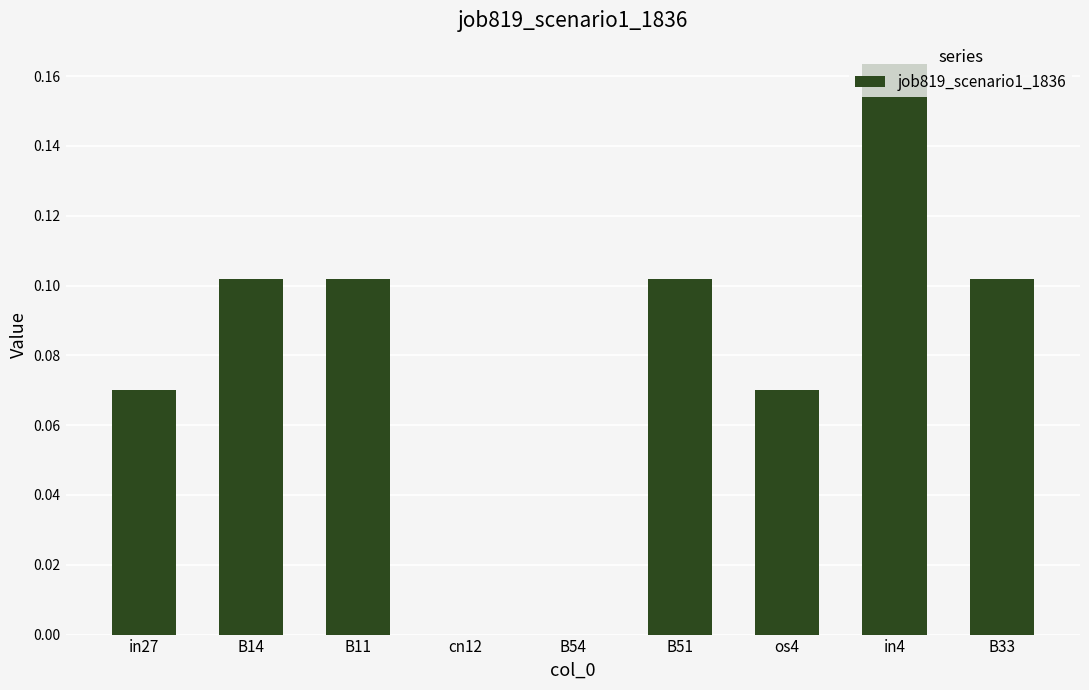

Is it true that the value at B11 is 0.2?

False